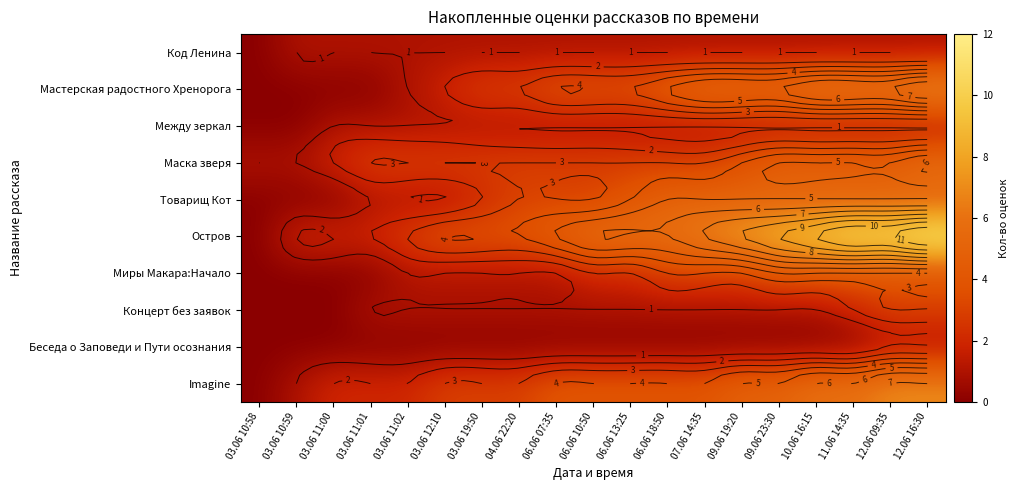

Rank the series at 11.06 14:35 from lowest to highest value.

Беседа о Заповеди и Пути осознания, Код Ленина, Между зеркал, Концерт без заявок, Миры Макара:Начало, Маска зверя, Товарищ Кот, Imagine, Мастерская радостного Хренорога, Остров